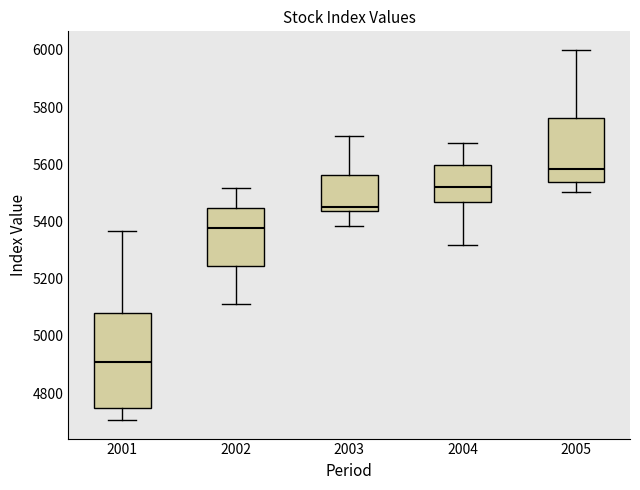

Where does the lower whisker of the box at x = 2003 end on the y-axis? The values are not printed on the chart, so give them approximately, as read against the axis.

5380